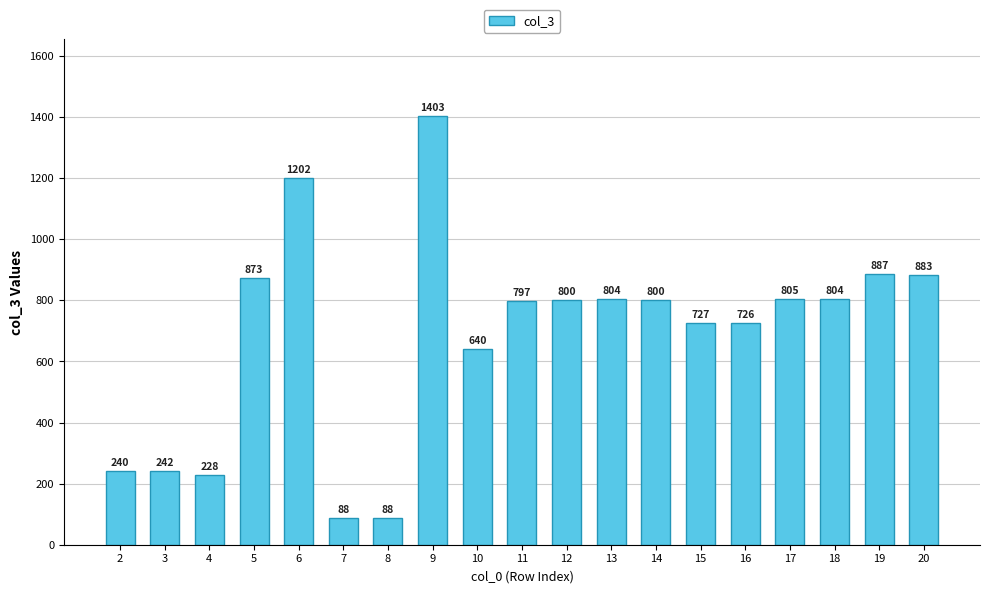

Reading left to right, list all the values displayed in this chart.

2=240	3=242	4=228	5=873	6=1202	7=88	8=88	9=1403	10=640	11=797	12=800	13=804	14=800	15=727	16=726	17=805	18=804	19=887	20=883